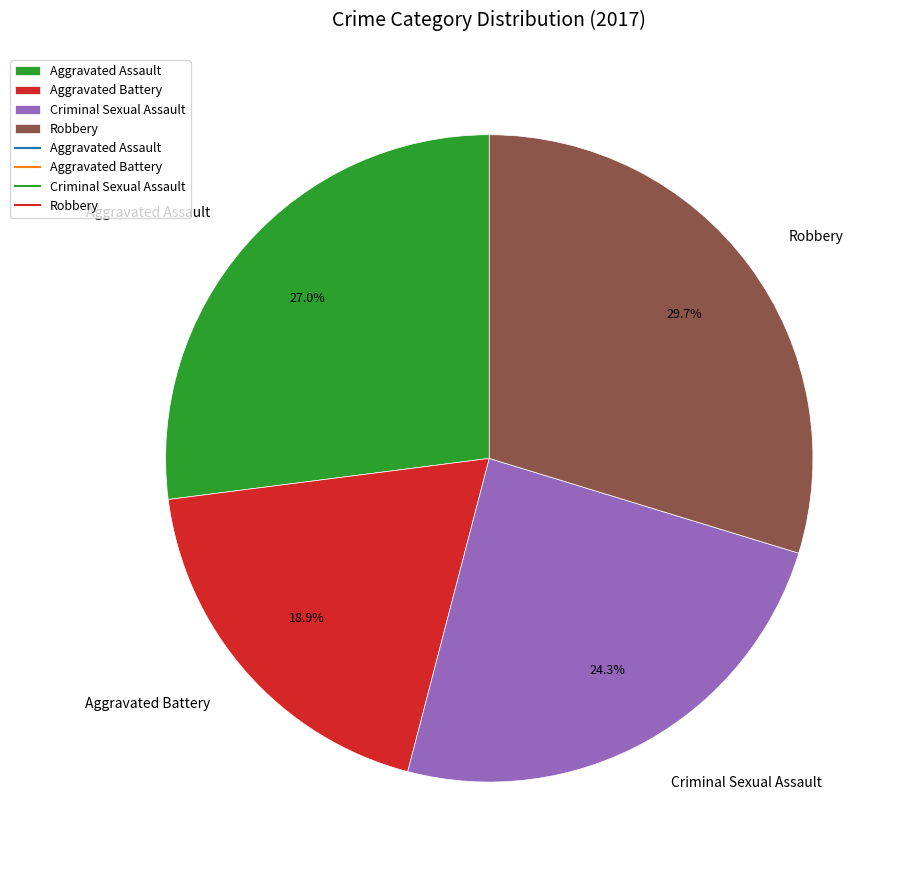

How many segments does this pie chart have?

4